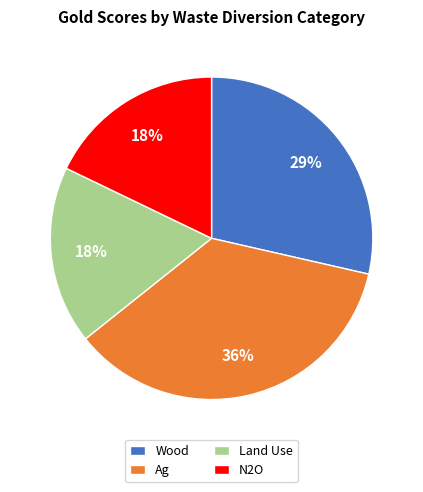

To the nearest percent, what portion does Wood represent?

29%